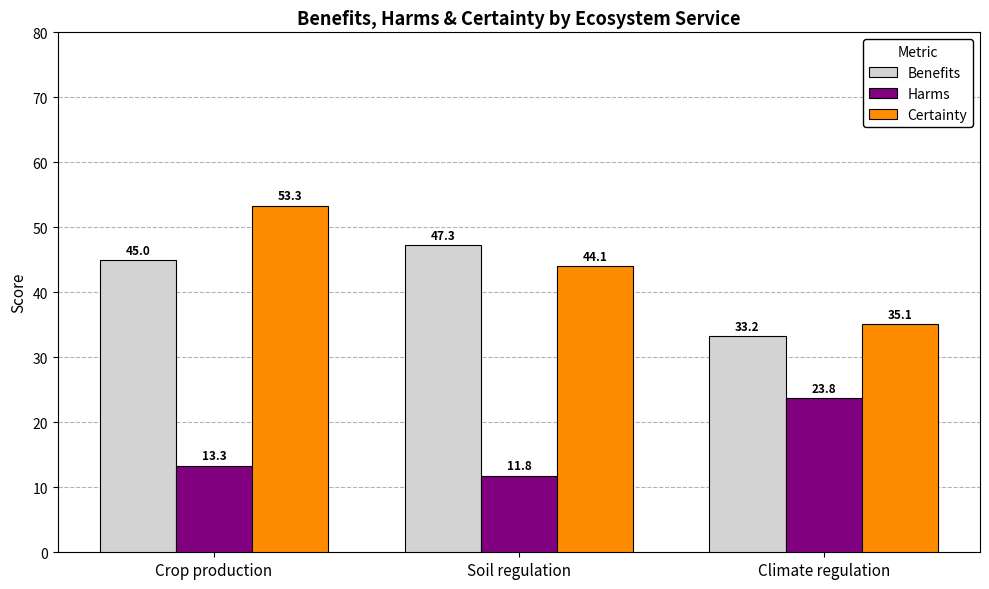

What is the value of the Benefits bar at the 2nd from the left?

47.3